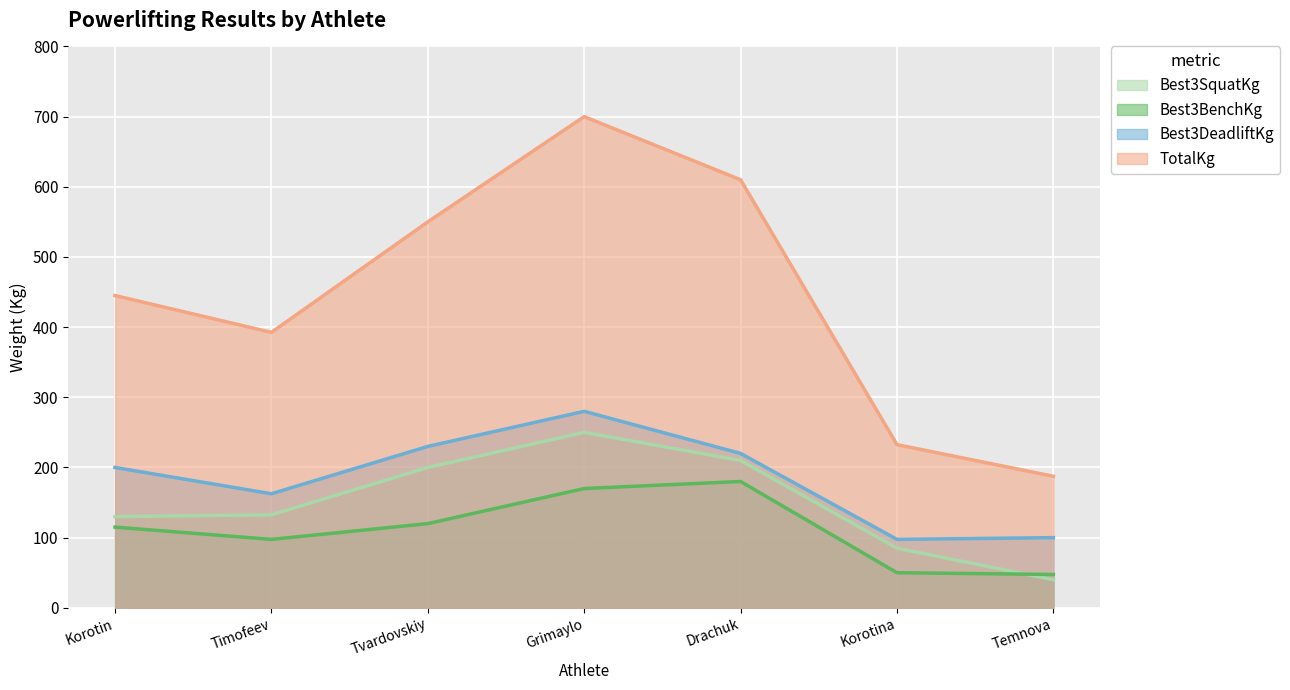

What is the sum of the TotalKg values at Timofeev and Korotin?

837.5